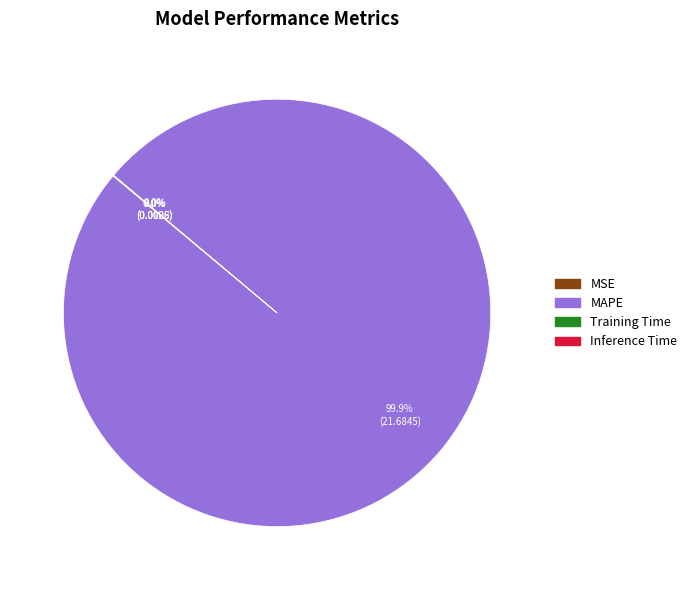

Which category has the biggest portion of the pie?

MAPE